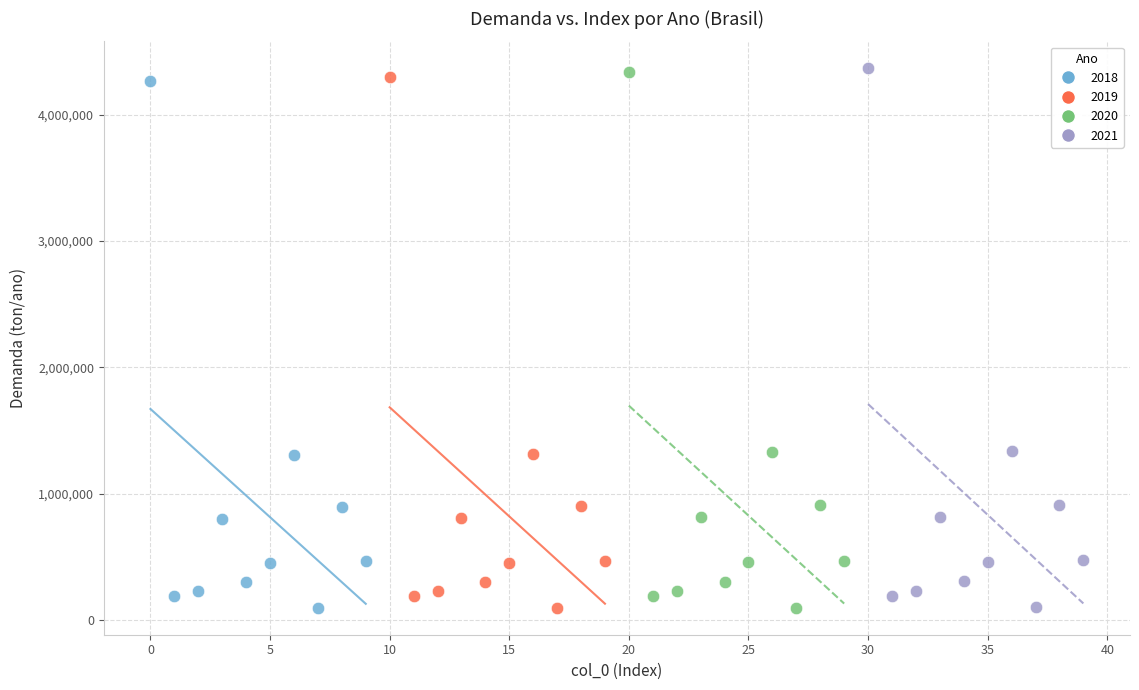

What are all the series names shown in the legend?

2018, 2019, 2020, 2021